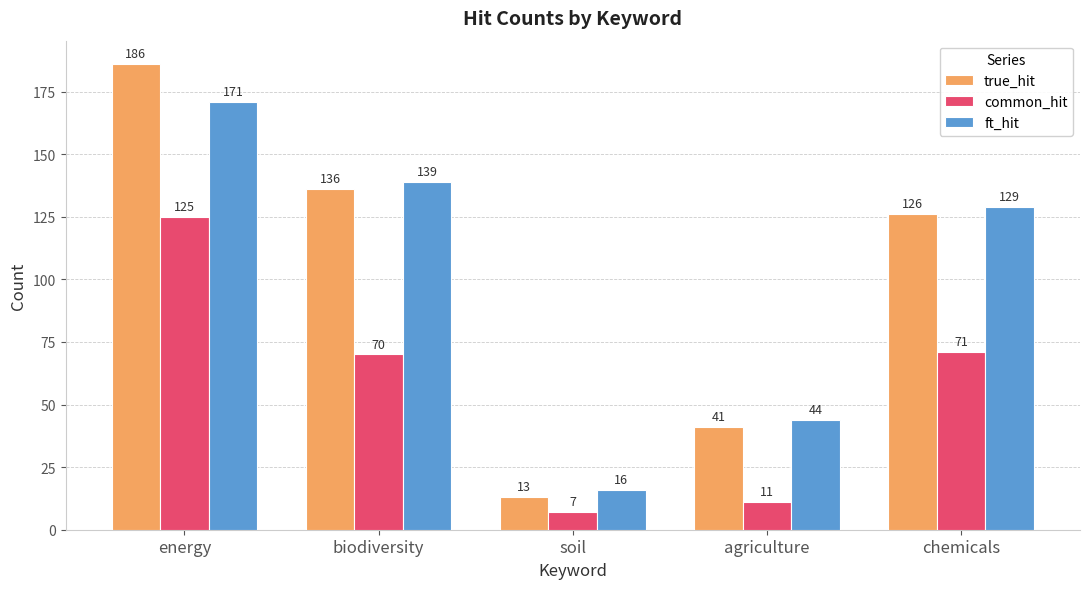

Count the number of categories in the chart.

5